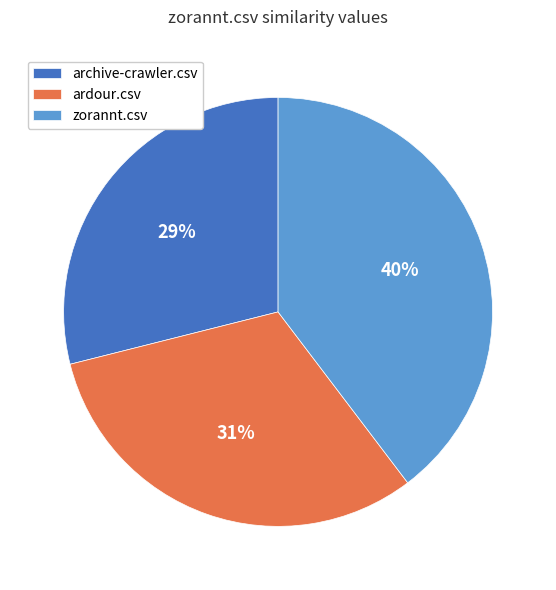

Do ardour.csv and zorannt.csv together represent more than half of the pie?

Yes